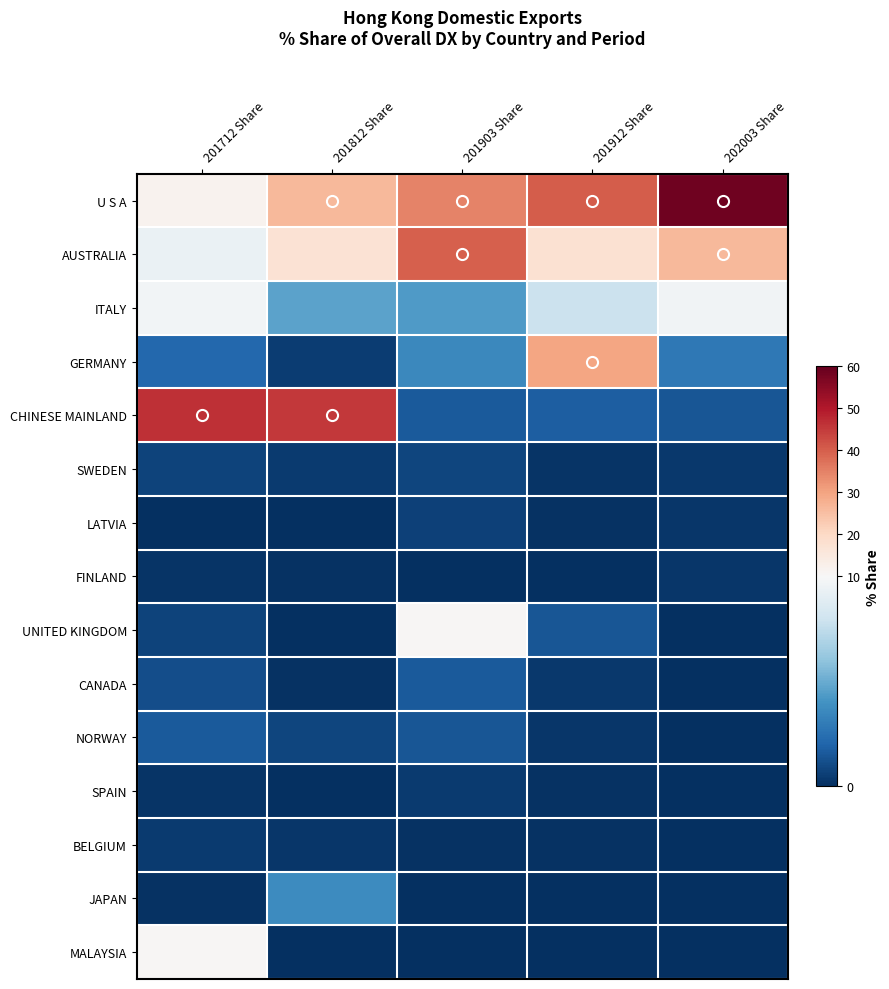

Rank the series by their maximum value, from highest to lowest.

U S A, CHINESE MAINLAND, AUSTRALIA, GERMANY, MALAYSIA, UNITED KINGDOM, ITALY, JAPAN, NORWAY, CANADA, SWEDEN, LATVIA, BELGIUM, SPAIN, FINLAND